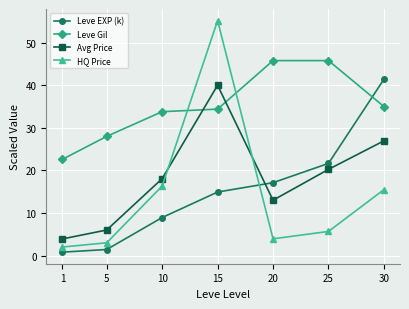

What is the spread (max minus min) of values at 20?

41.9